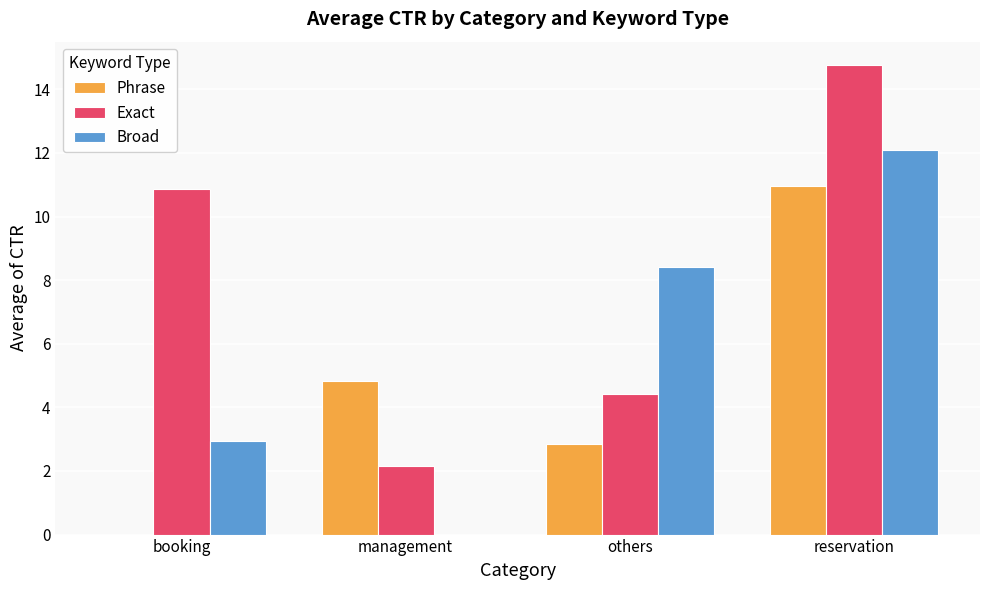

What is the sum of the Exact values at management and booking?

13.0